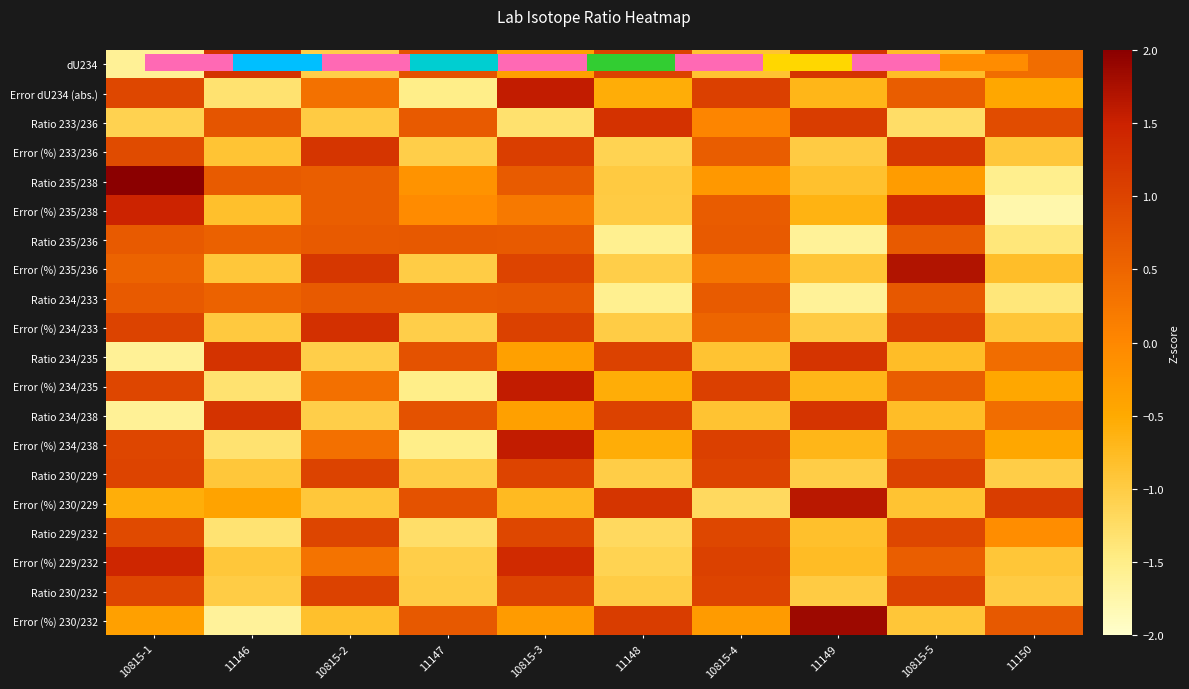

What is the difference between the highest and lowest values at 10815-4?

2.2